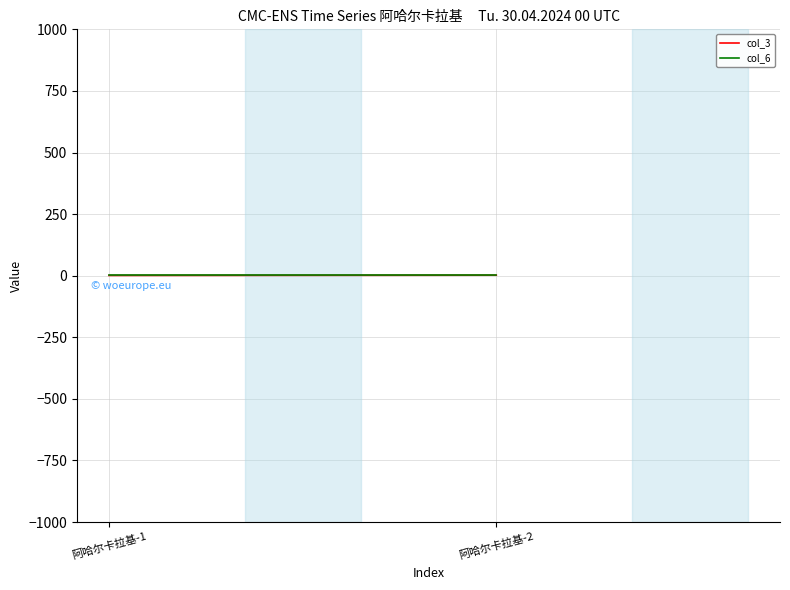

What value does the col_3 series have at 阿哈尔卡拉基-1?

1